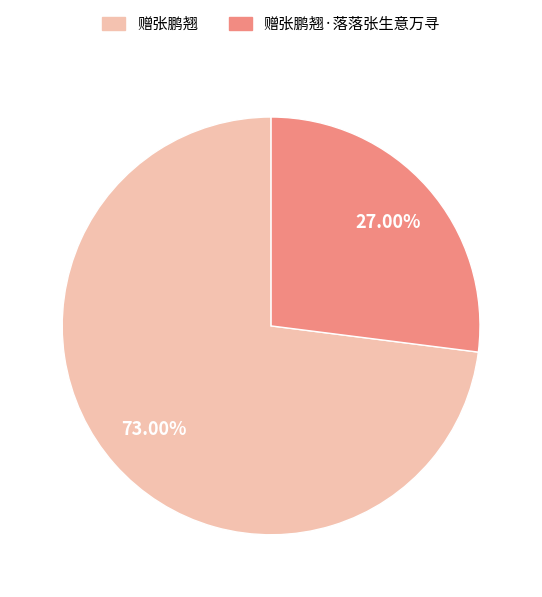

Does any single category account for the majority?

Yes